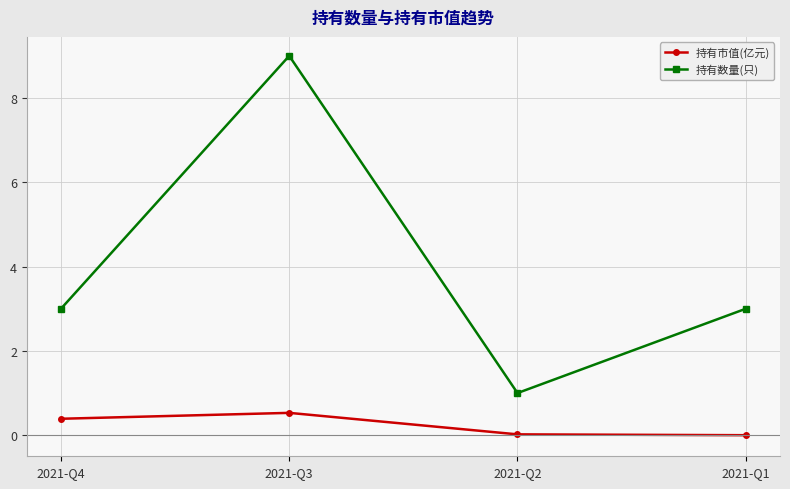

What value does the 持有数量(只) series have at 2021-Q3?

9.0